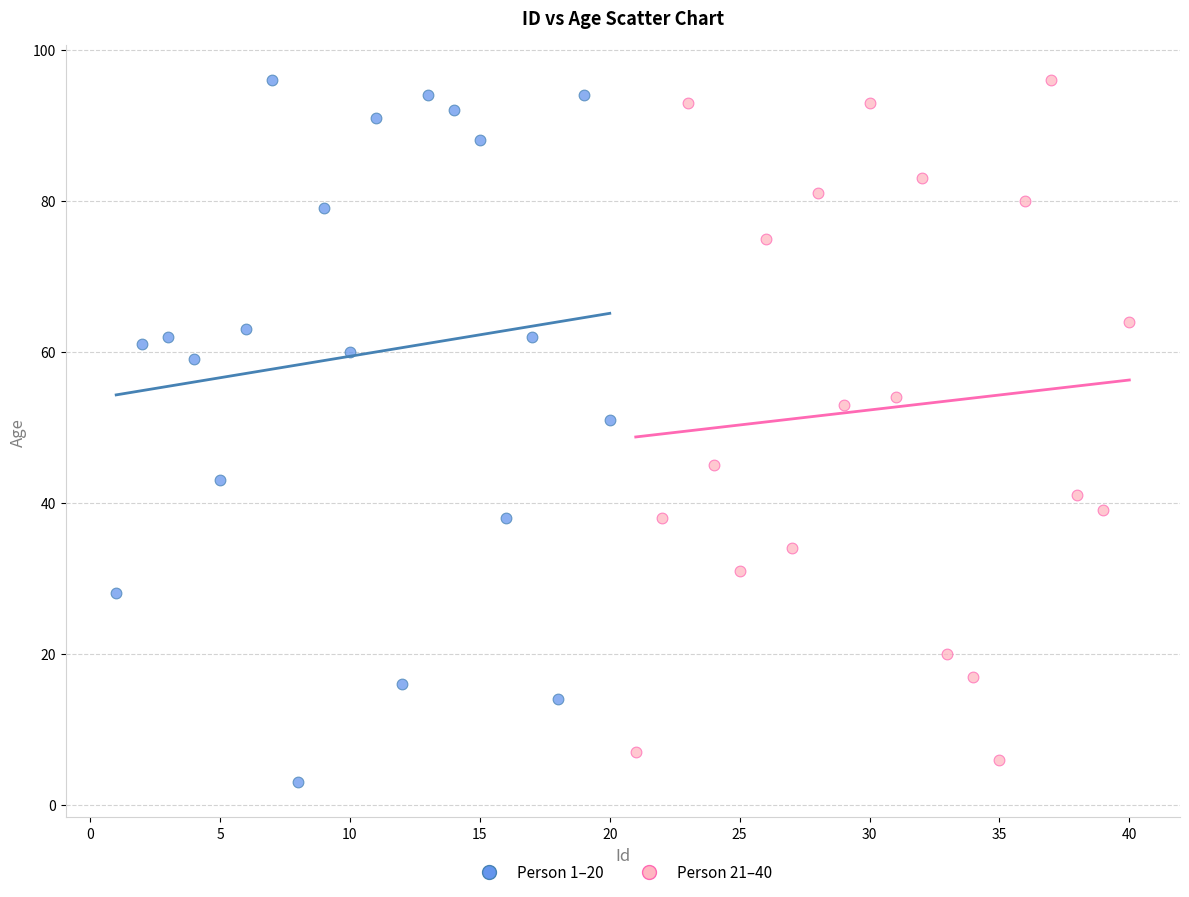

What are all the series names shown in the legend?

Person 1–20, Person 21–40